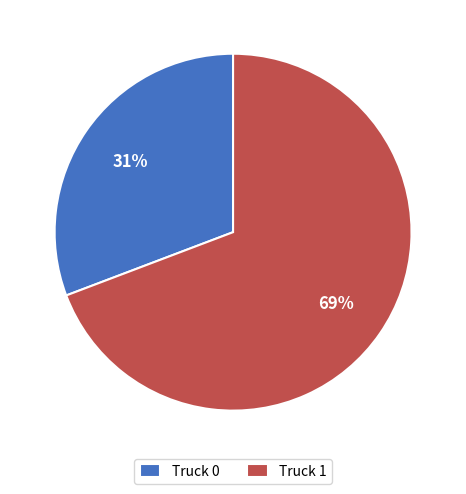

What is the smallest slice in the pie chart?

Truck 0